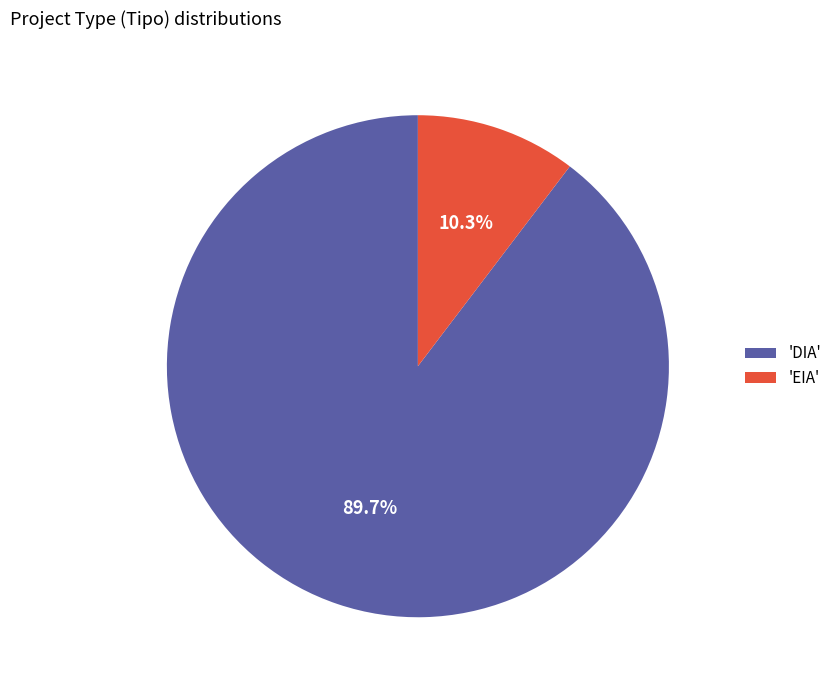

Is there a majority slice in this chart?

Yes